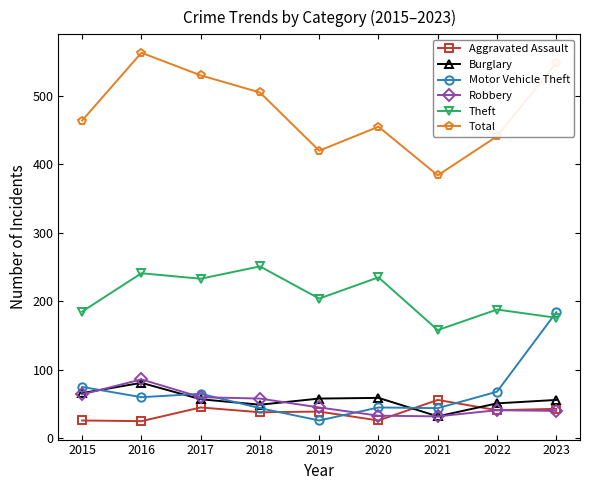

In Aggravated Assault, how many points are lower than both neighbors (excluding endpoints)?

4